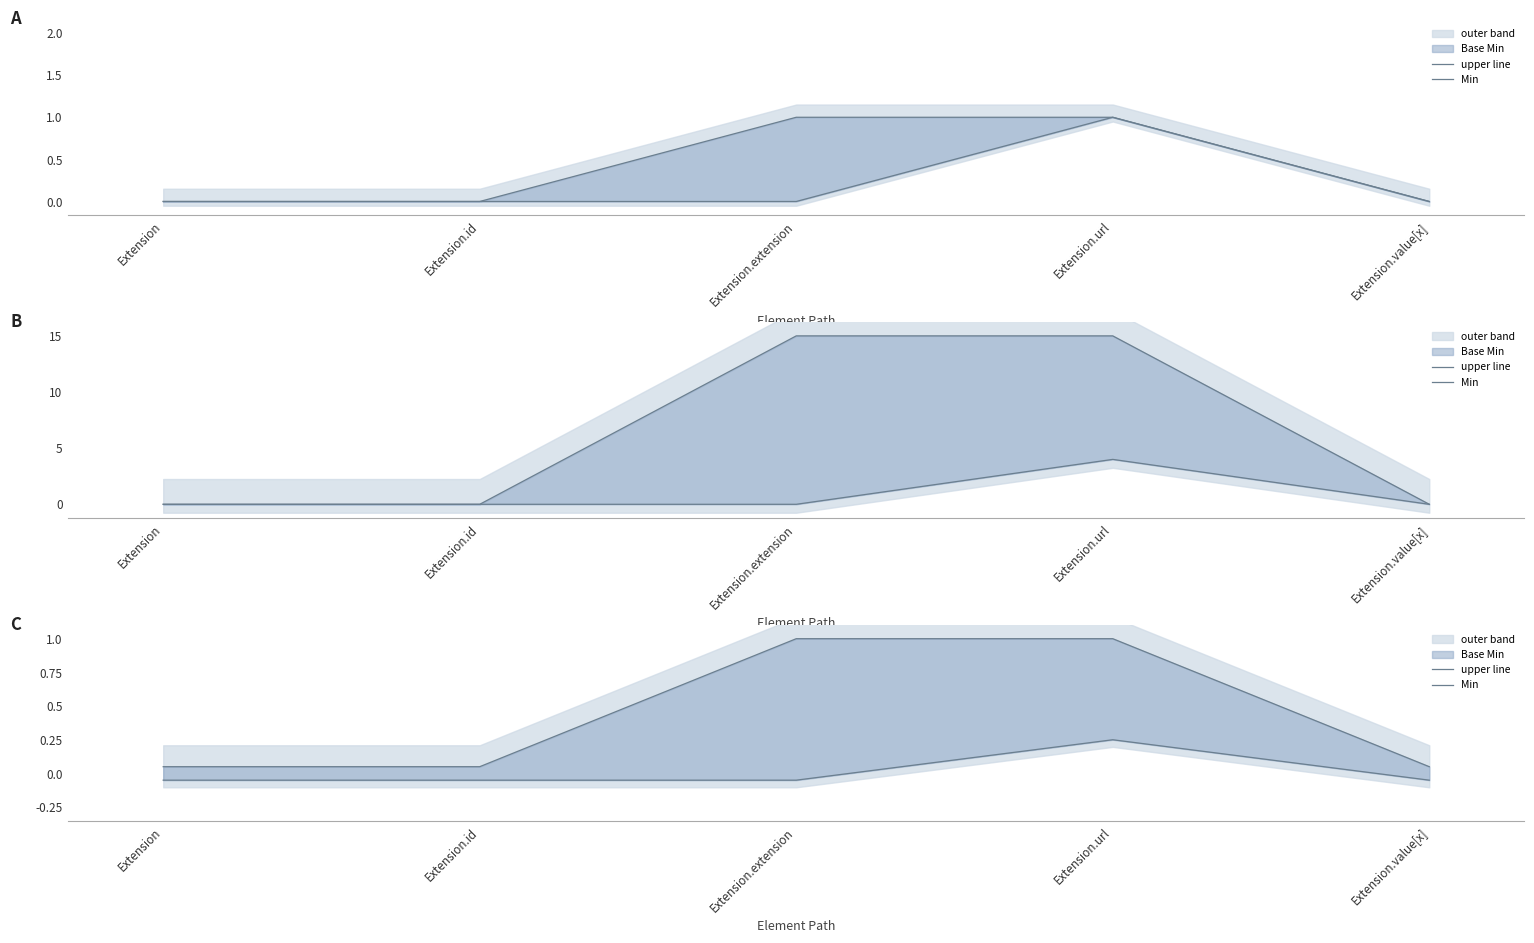

At which category does Min reach its first local peak?

Extension.url